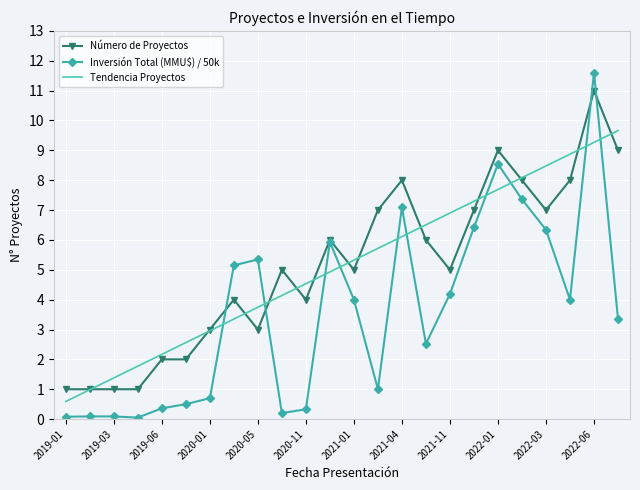

How many values in the Tendencia Proyectos series are below 5?

12